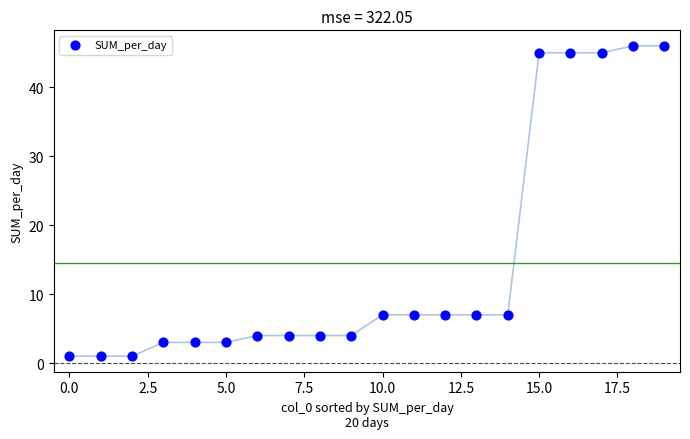

What is the range of Y values (max minus min)?

45